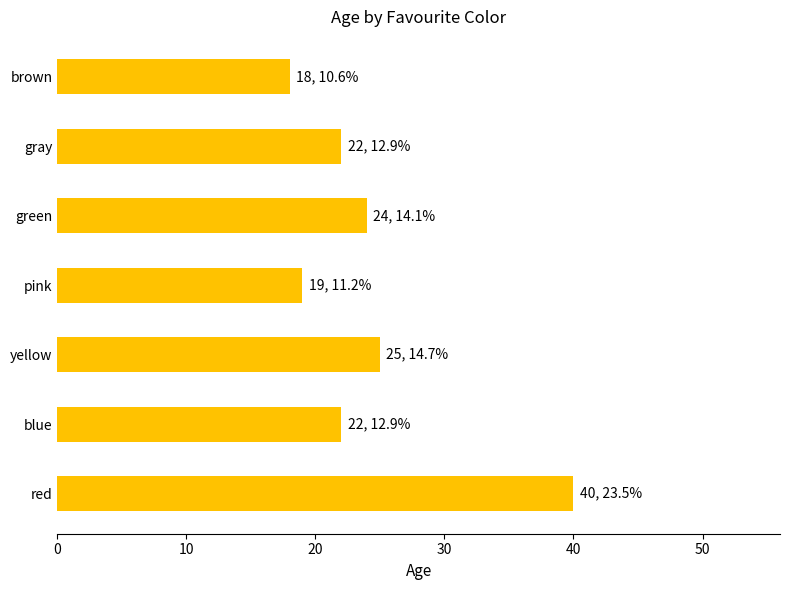

At which label is the value closest to 29?

yellow